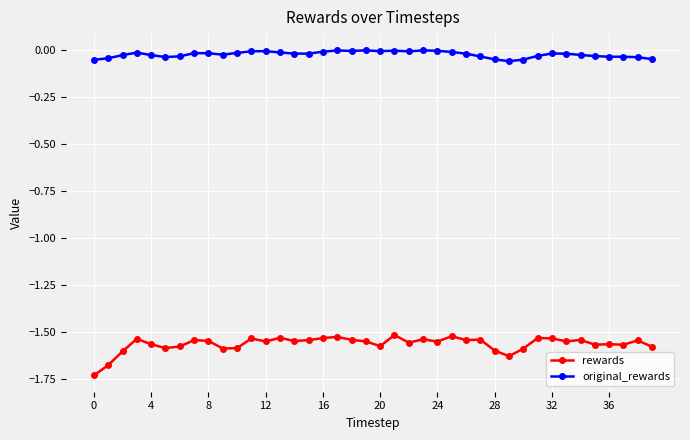

True or false: original_rewards and rewards cross at least once.

False